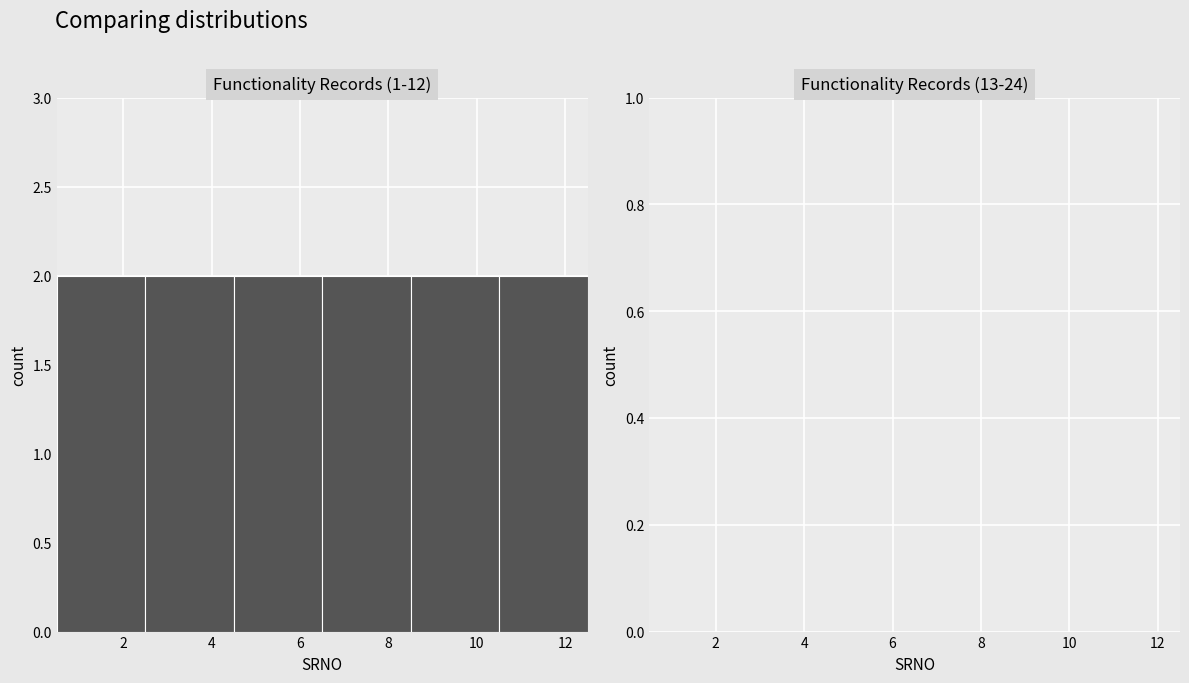

What is the height of the bar covering 0.5 to 2.5 on the x-axis? The values are not printed on the chart, so give them approximately, as read against the axis.

2